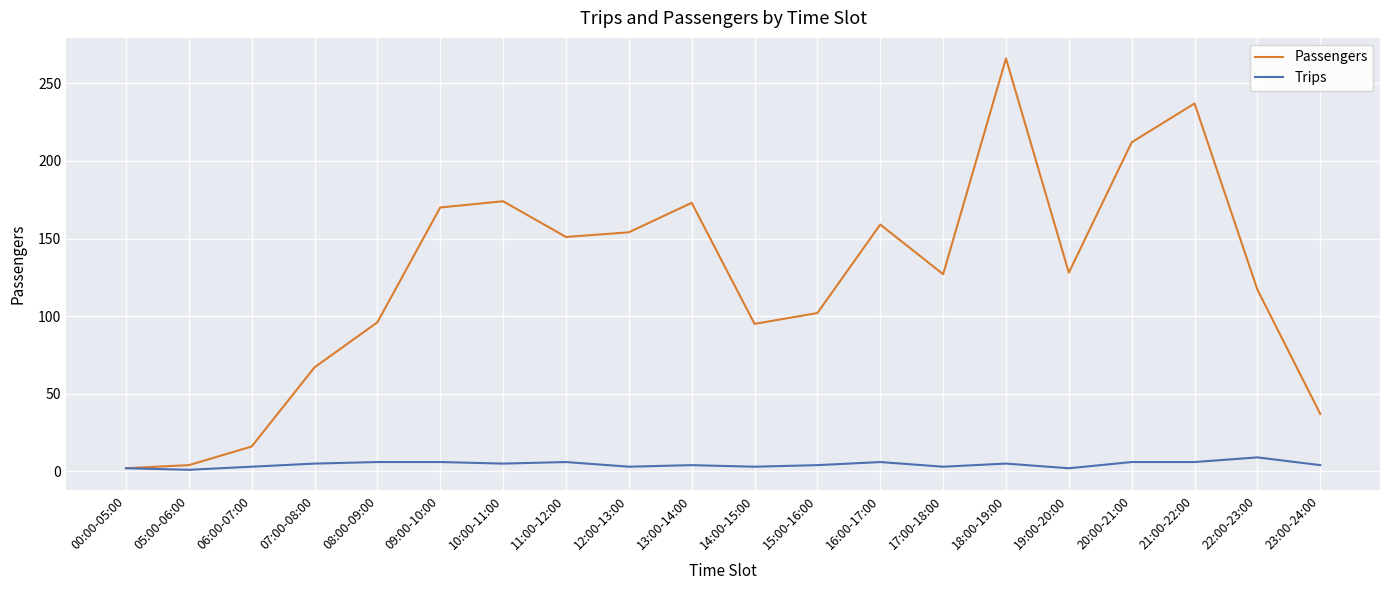

What is the highest value of the Passengers series?

266